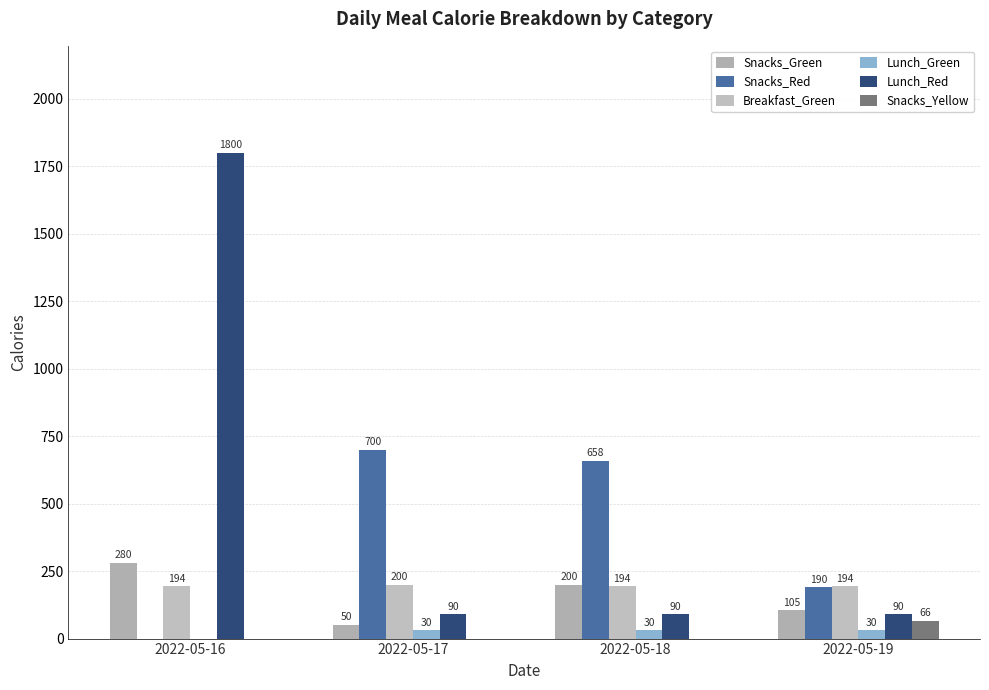

How many series are shown in this chart?

6